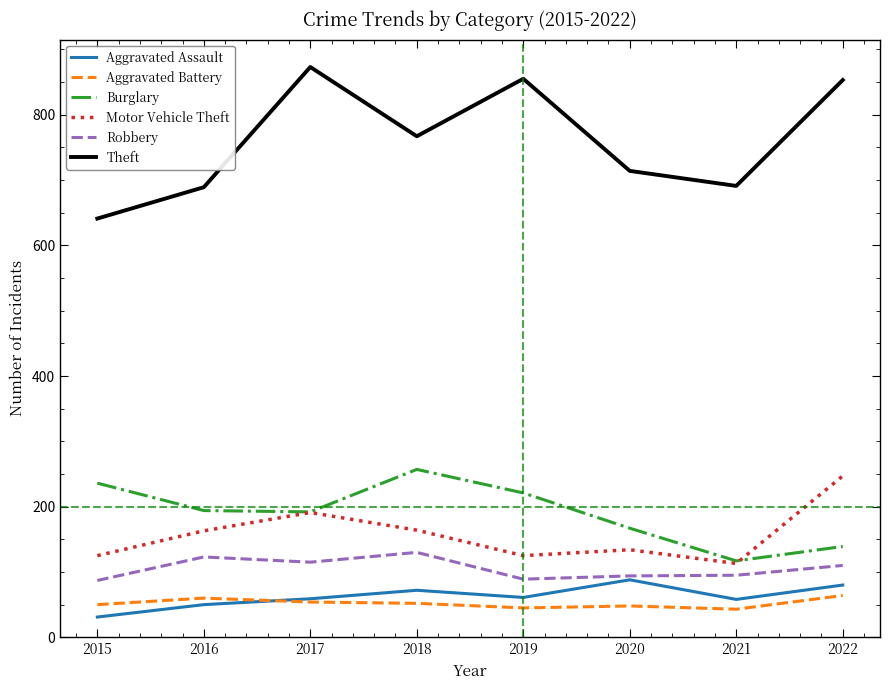

At which category does Aggravated Assault reach its first local peak?

2018